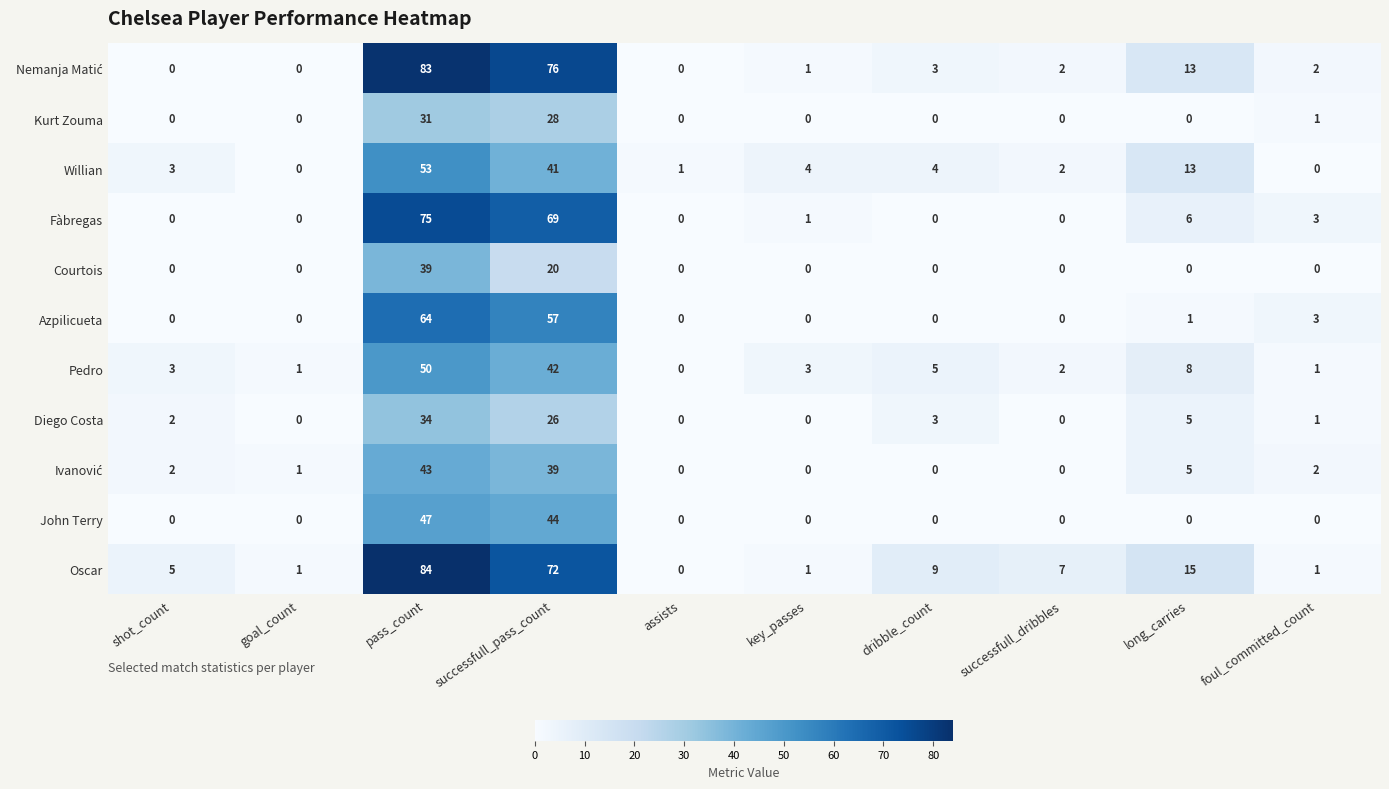

Which category has the highest value across all series?

pass_count